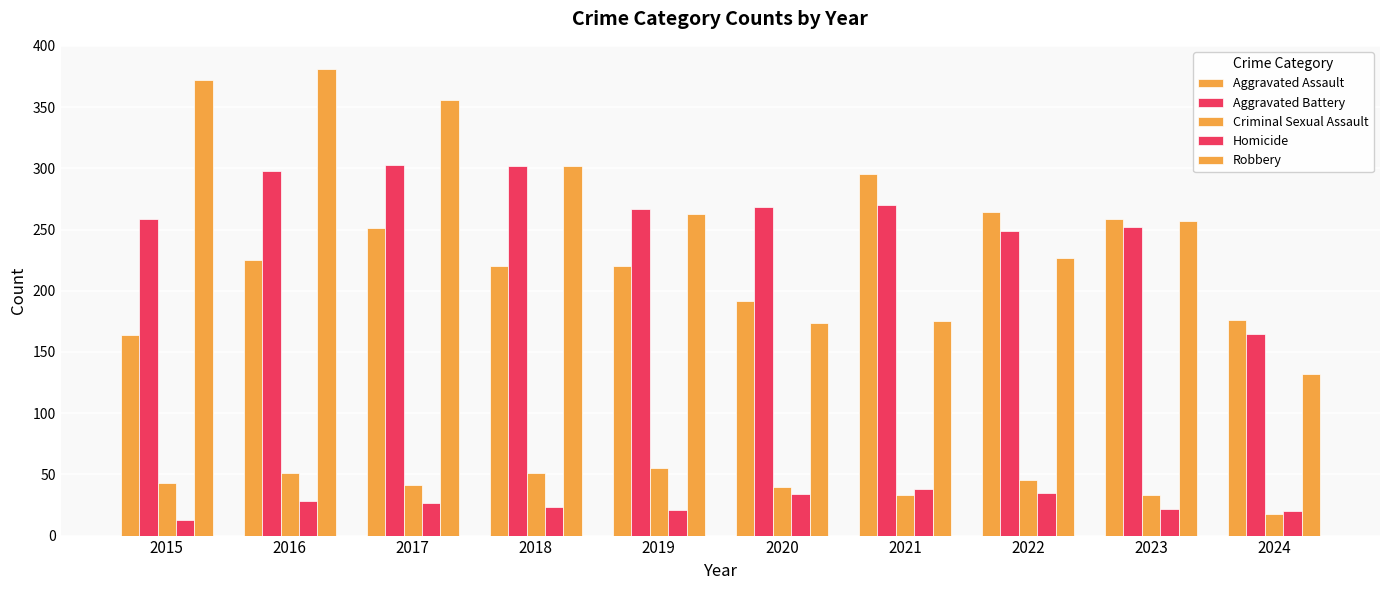

At how many categories does at least one series exceed 93?

10